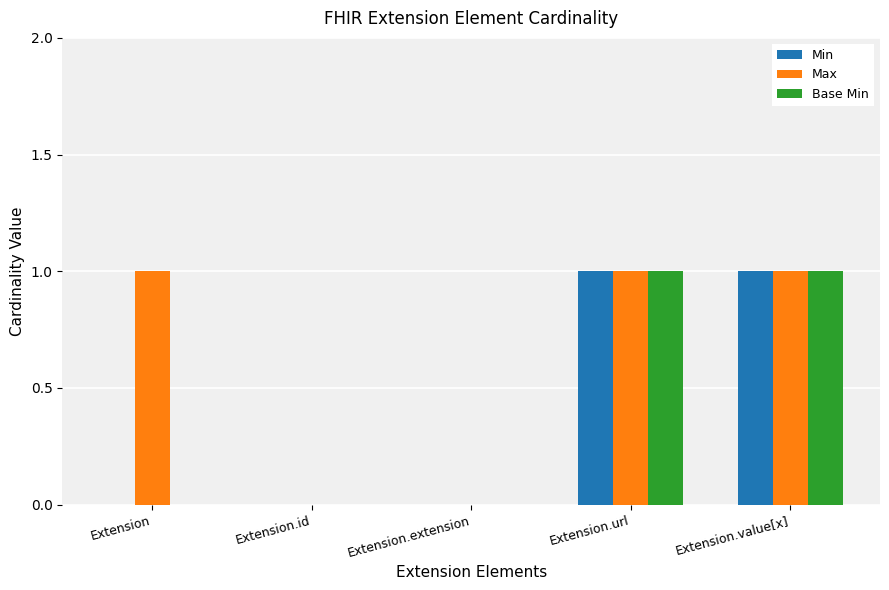

How many groups of bars are there?

5